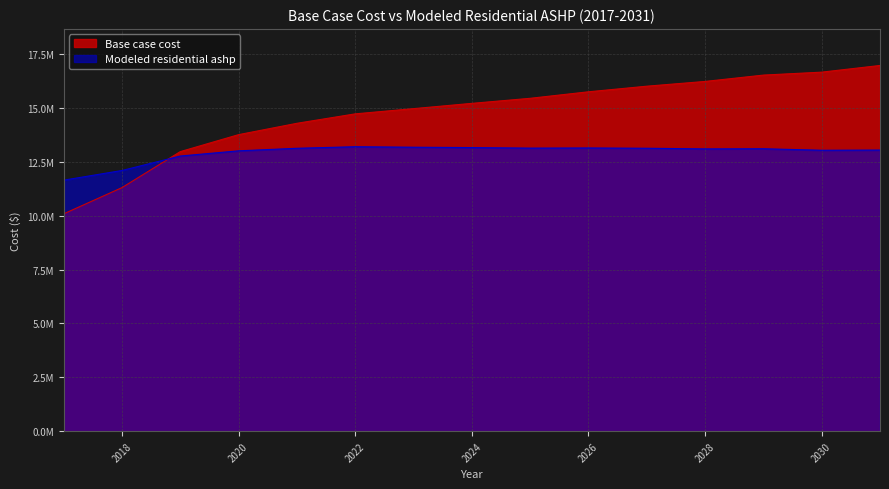

Is it true that Base case cost equals 9493211.0 at 2030?

False